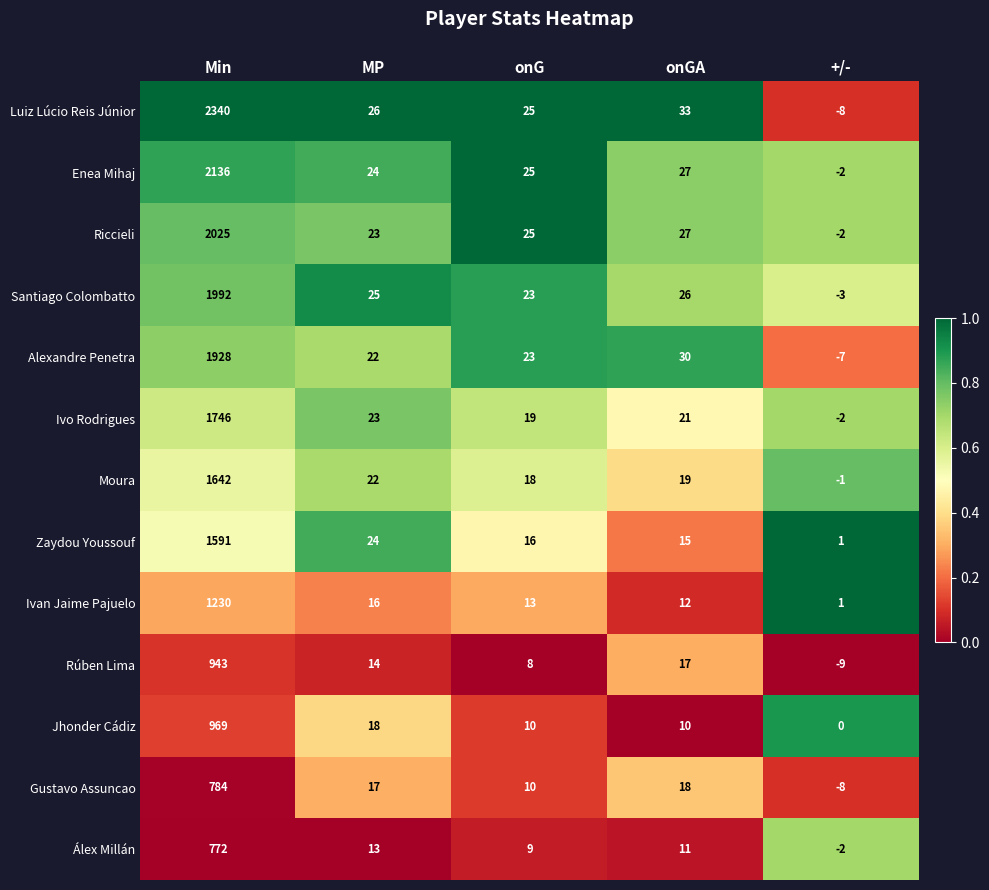

The value of Álex Millán at MP is 7. True or false?

False